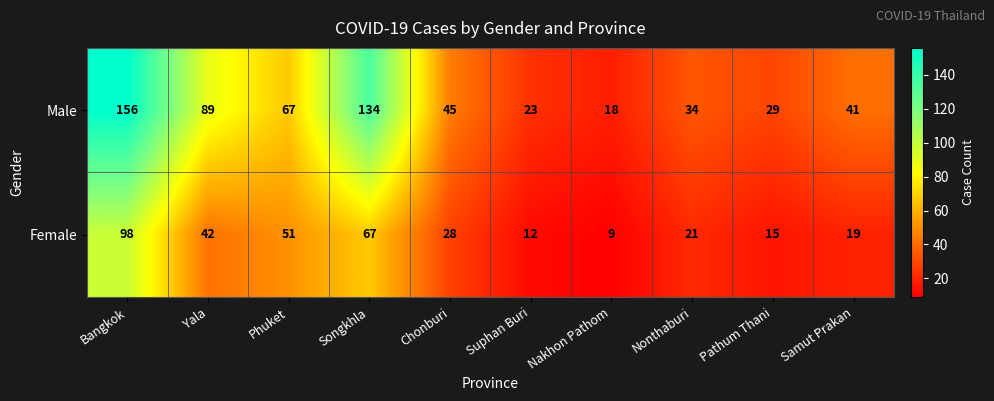

What is the difference between the maximum and minimum values in the Male series?

138